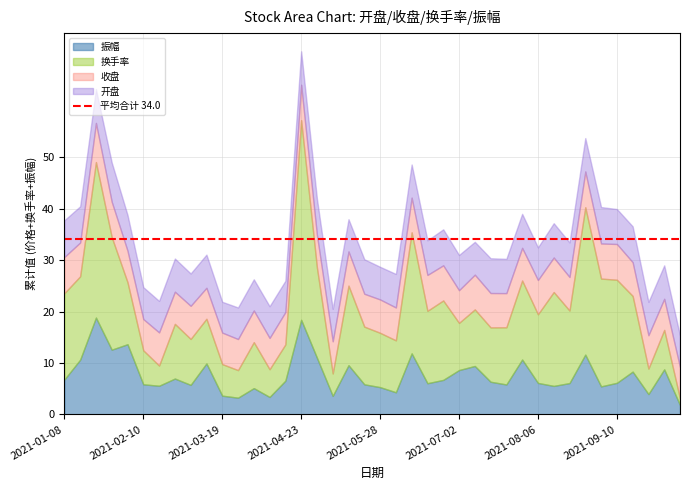

Does the chart have visible grid lines?

Yes